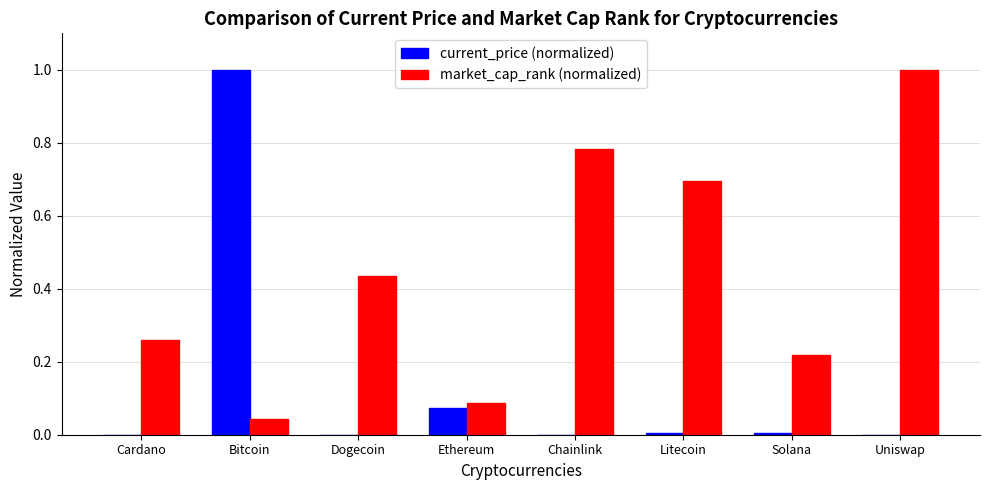

Is it true that market_cap_rank (normalized) equals 0.4 at Cardano?

False